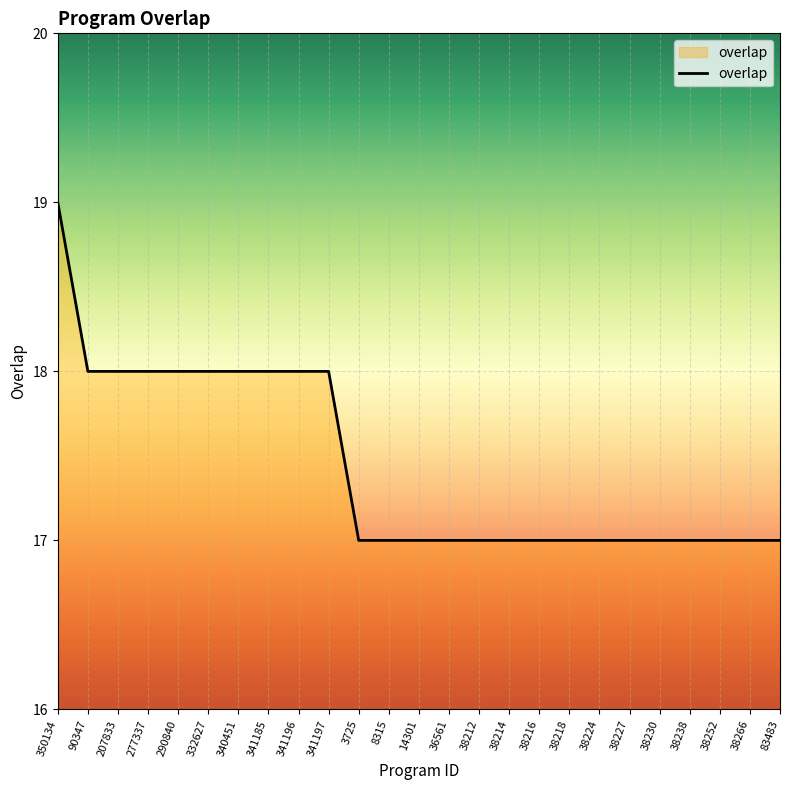

What position from the right is 207833?

23